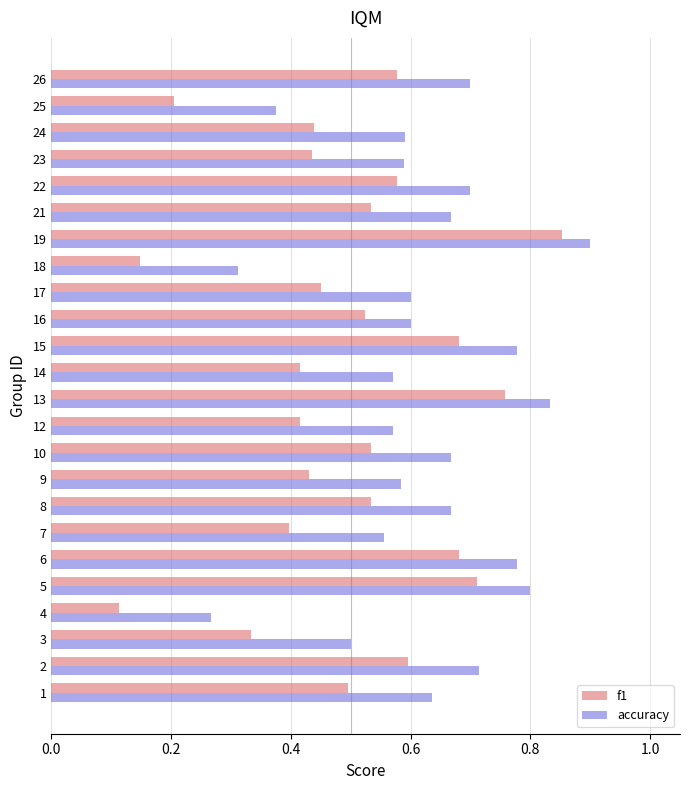

The f1 series shows 0.4 at 24. True or false?

True